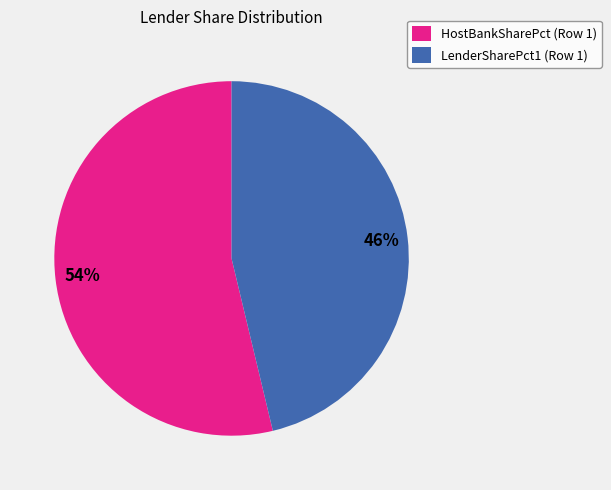

What is the smallest slice in the pie chart?

LenderSharePct1 (Row 1)